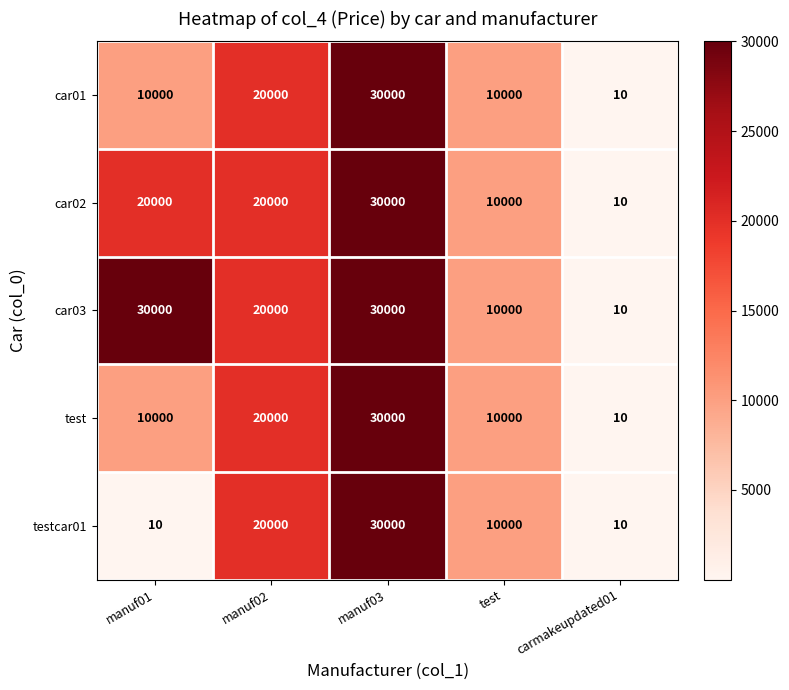

The value of car03 at manuf03 is 14228. True or false?

False